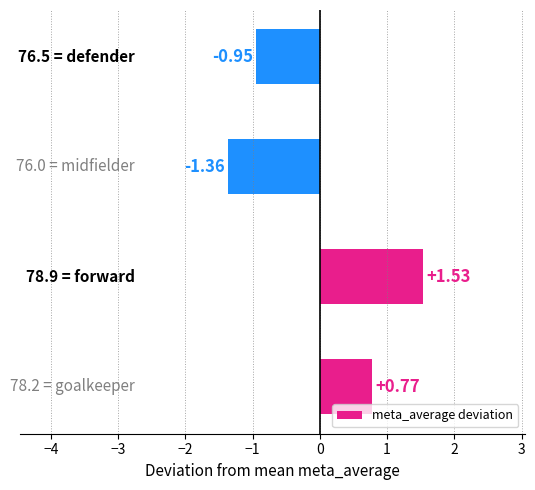

How many data points are less than 0?

2